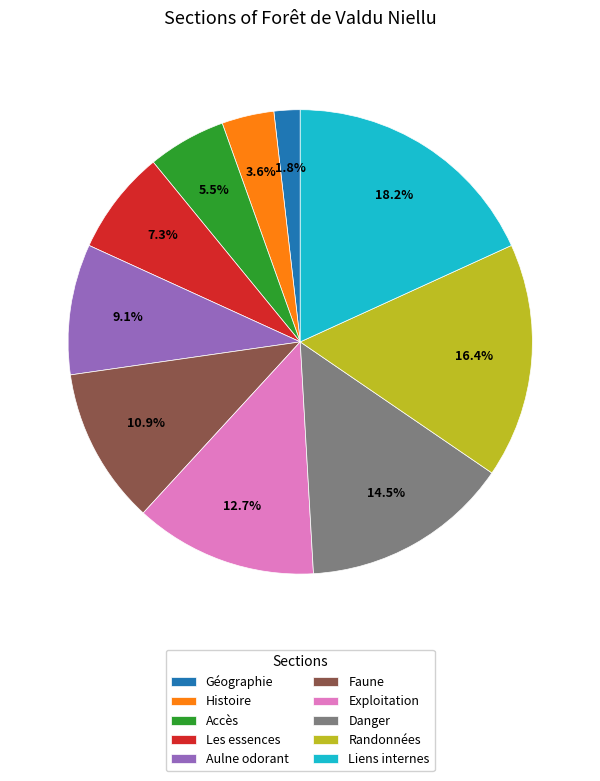

Which category has the biggest portion of the pie?

Liens internes